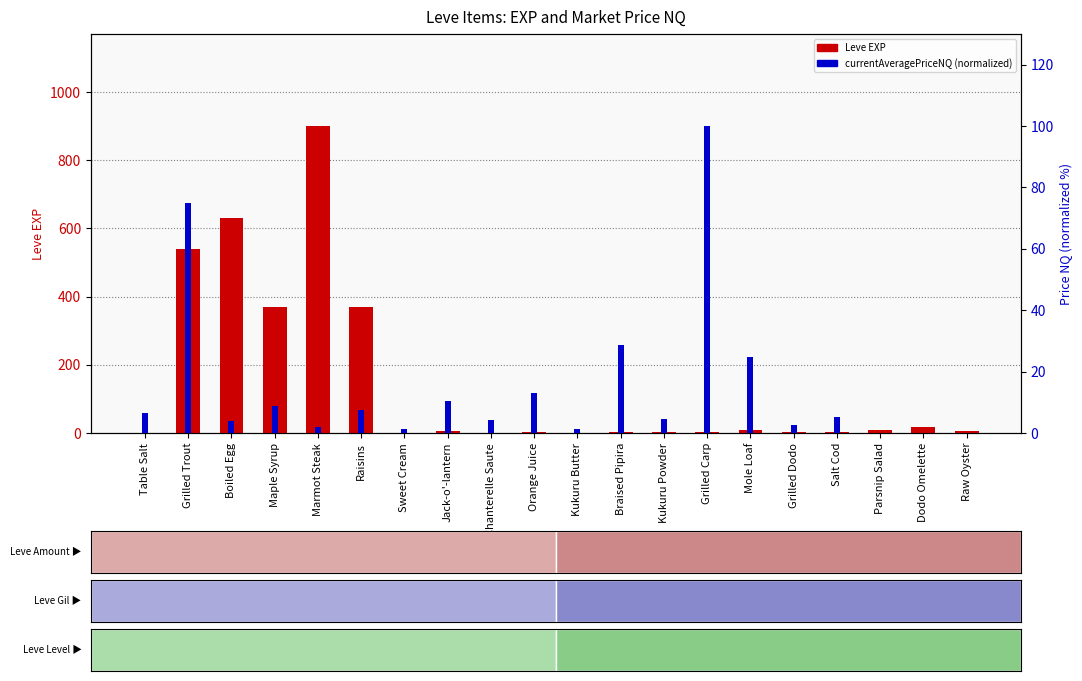

Is it true that Leve EXP equals 4.0 at Jack-o'-lantern?

False